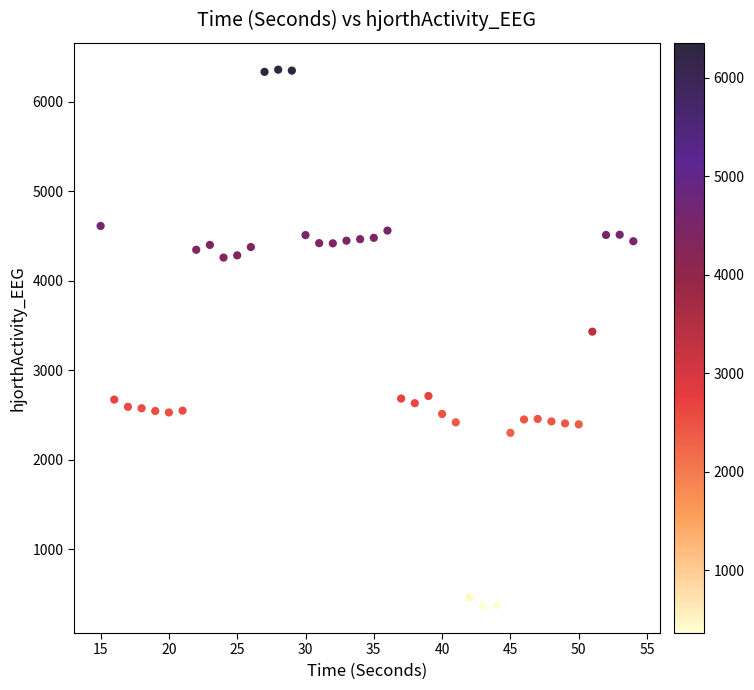

What Y value in the scatter plot is closest to 3359?

3429.7